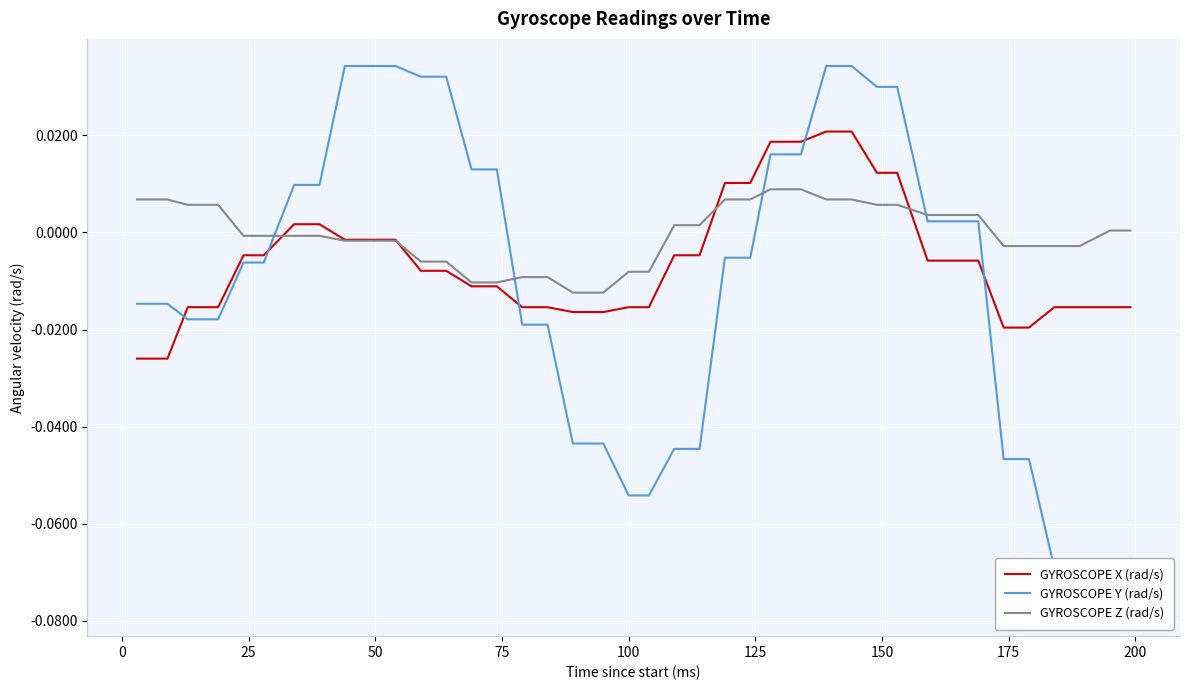

Is this an area chart (filled region under the line)?

No